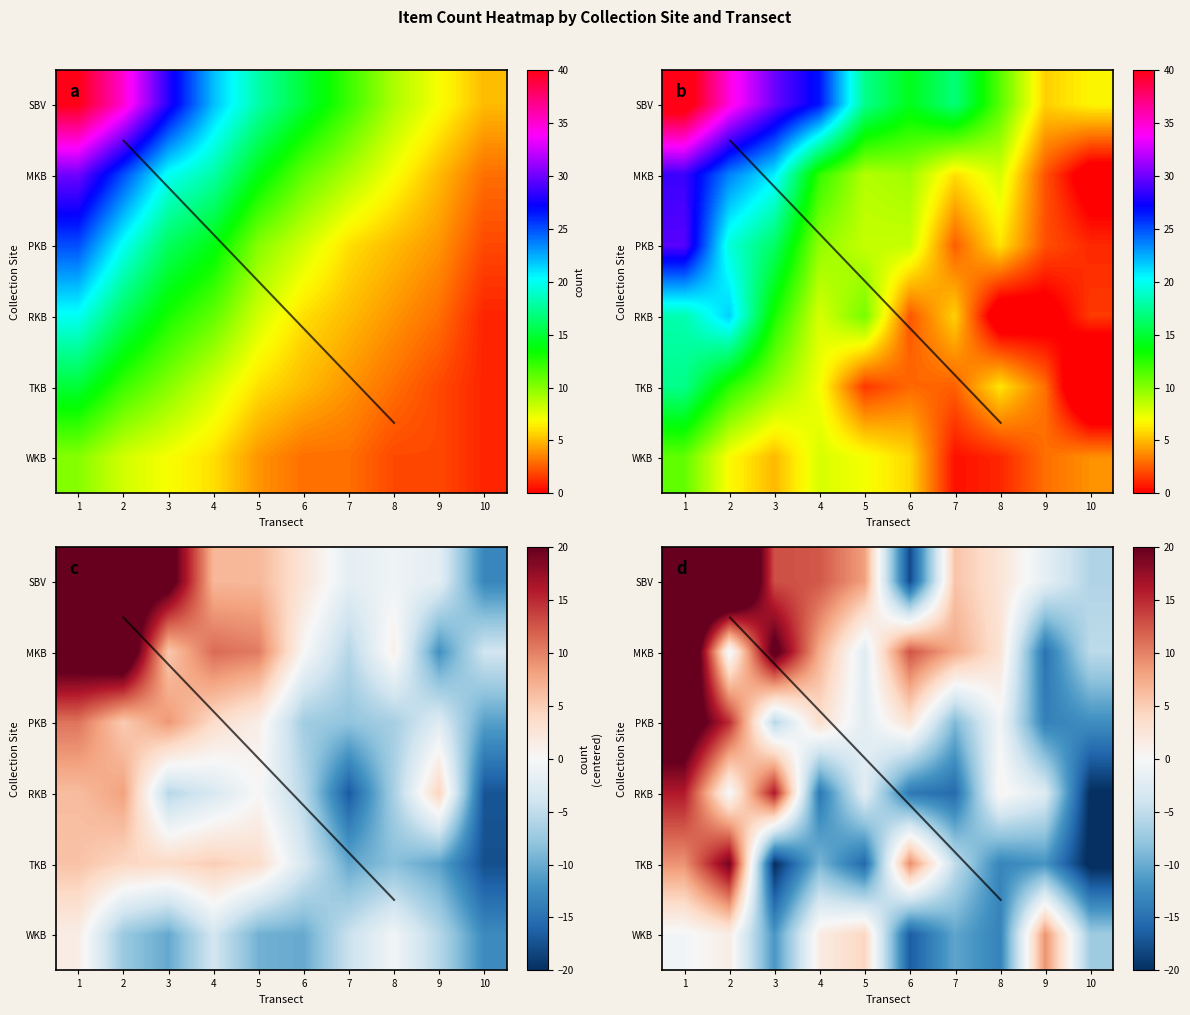

List the series in order of their peak value, lowest first.

row_5, row_3, row_4, row_2, row_1, row_0